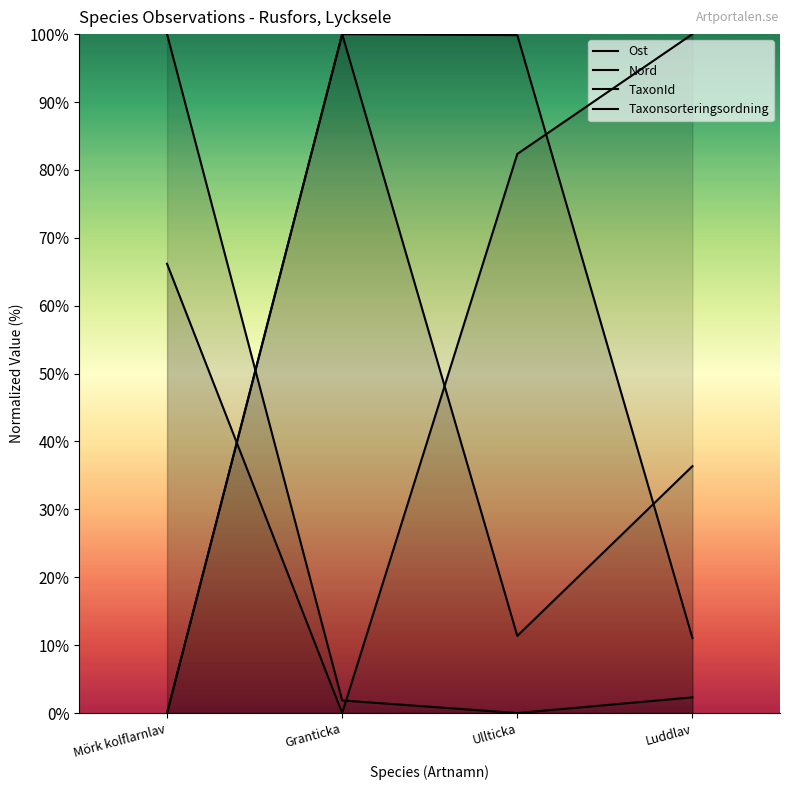

What is the label of the 2nd point from the left?

Granticka